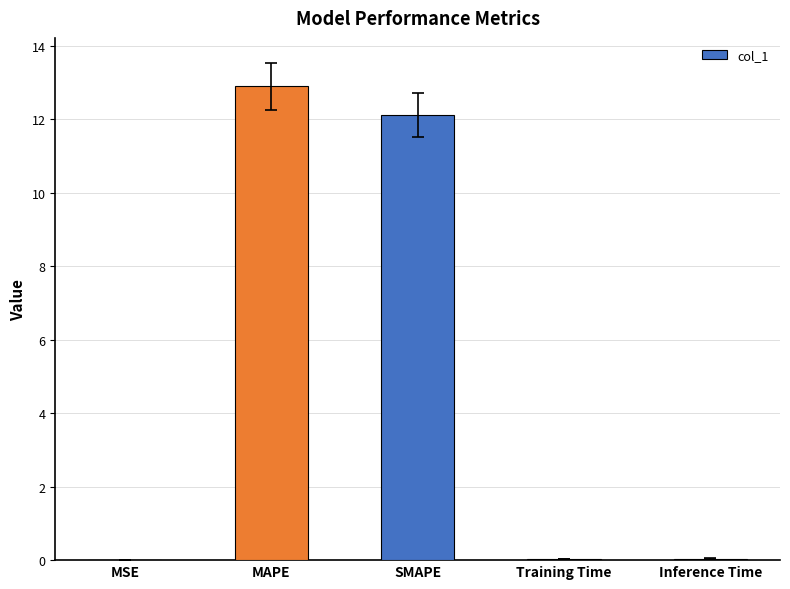

What is the change in value from MAPE to SMAPE?

-0.8